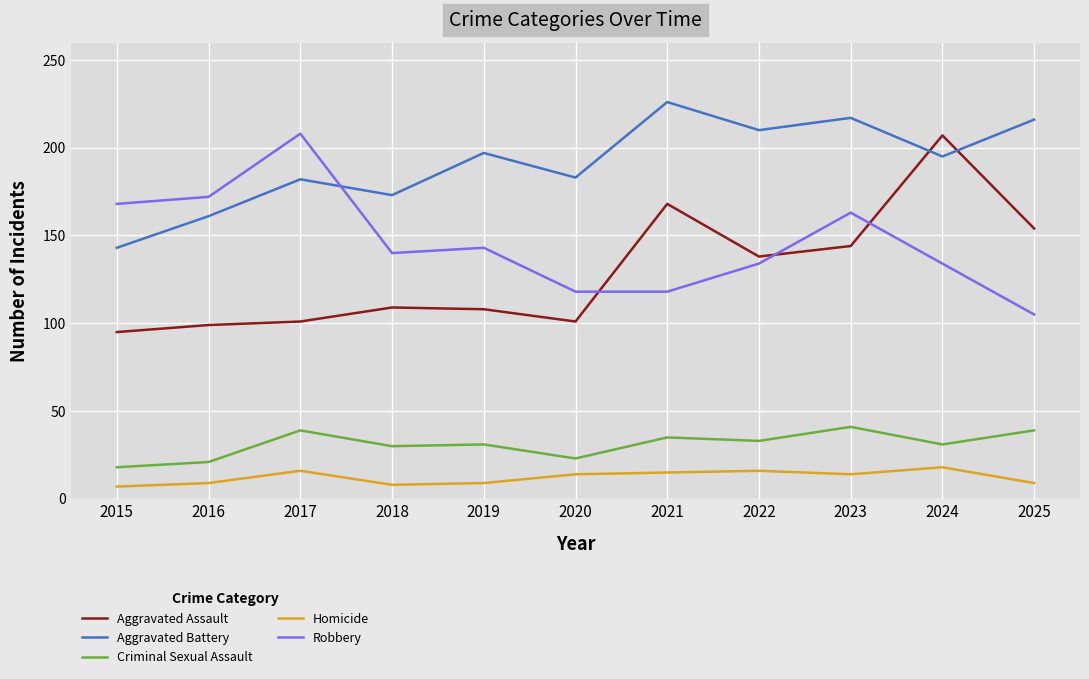

What is the difference between the Aggravated Battery values at 2019 and 2021?

29